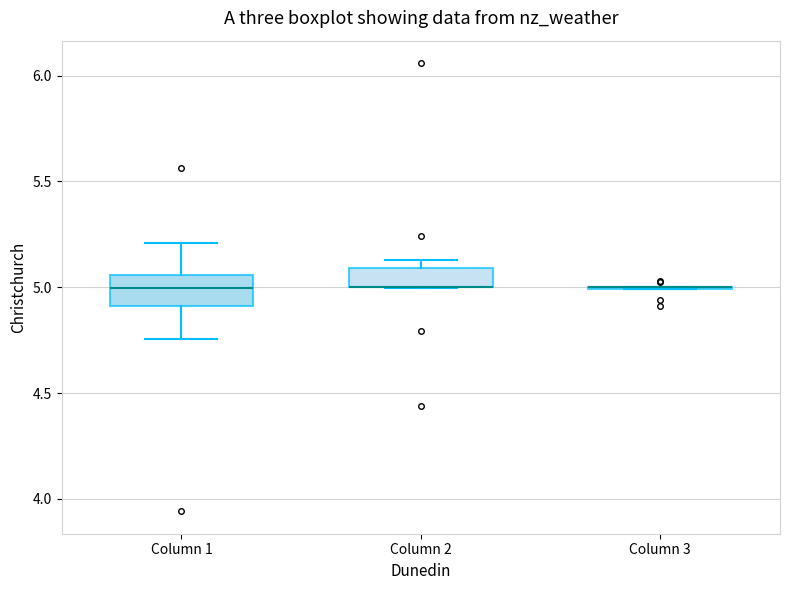

Reading left to right, read every box against the y-axis: the position of its median line, the range the box covers, and the ends of its whiskers. The values are not printed on the chart, so give them approximately, as read against the axis.

Column 1: median 5.00, box 4.90 to 5.05, whiskers 4.75 to 5.20
Column 2: median 5.00 (drawn on the box's lower edge), box 5.00 to 5.10, whiskers 5.00 to 5.15
Column 3: box collapsed to a line at 5.00, whiskers 5.00 to 5.00